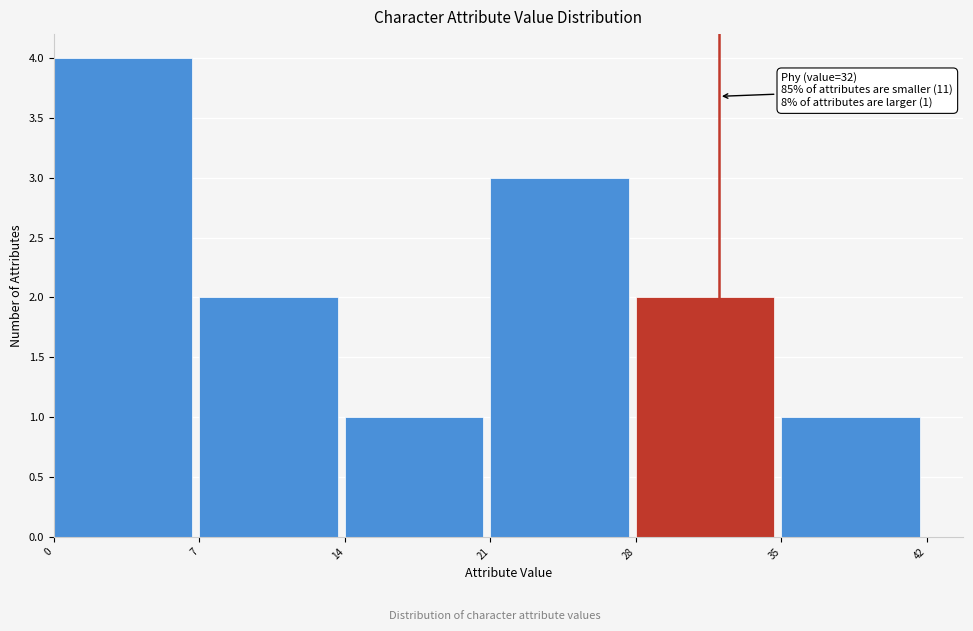

Over which range of the x-axis is the bar tallest?

0 to 7